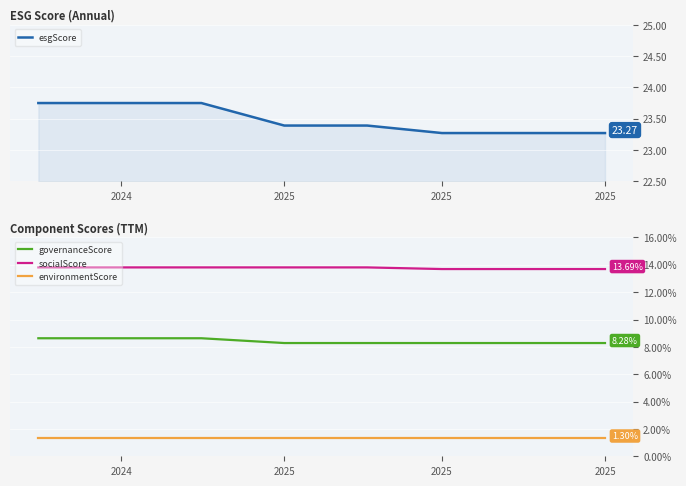

Which series has the widest spread of values?

esgScore